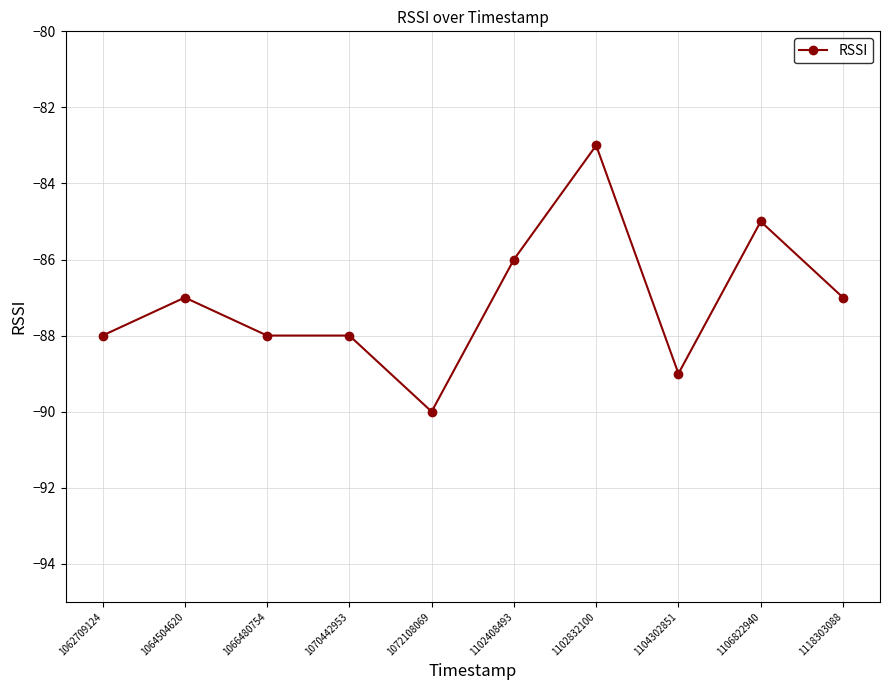

What is the change in value from 1102408493 to 1118303088?

-1